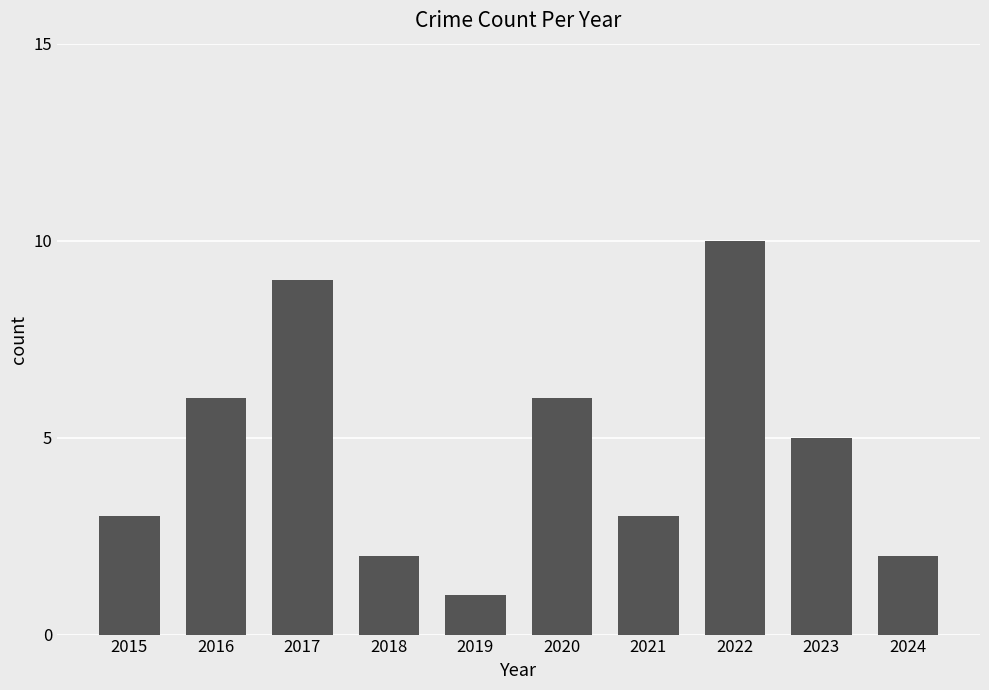

What is the value of the 2nd bar from the left?

6